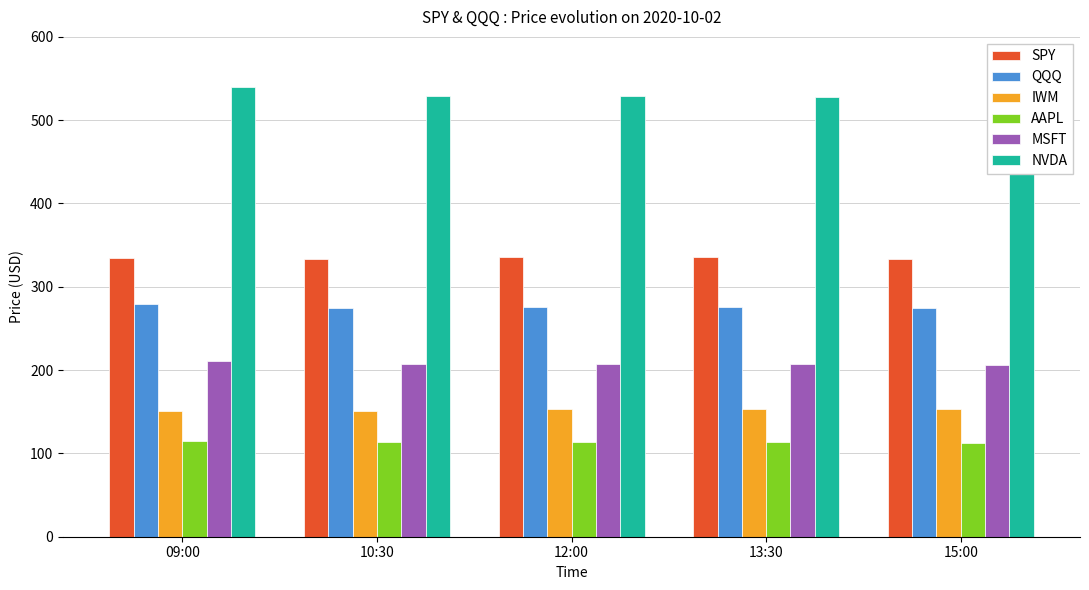

How many bars are there in each group?

6